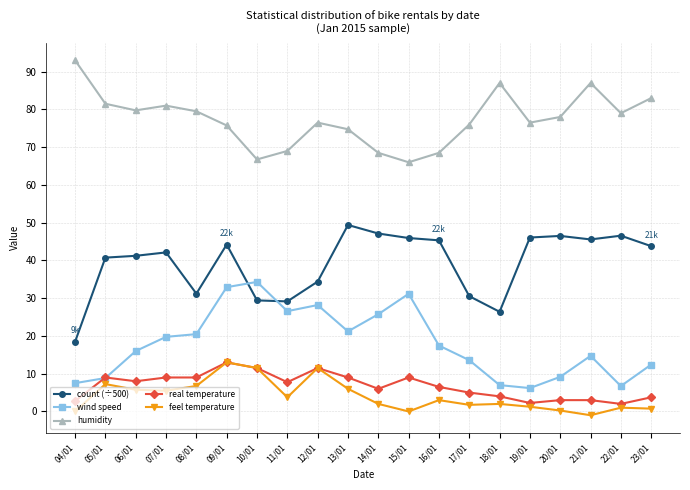

How many categories are shown in the chart?

20